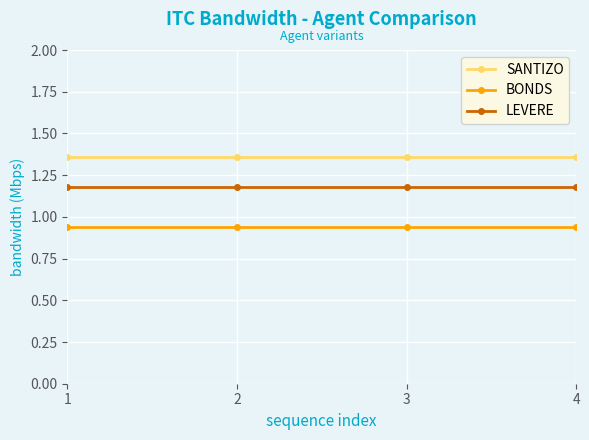

The SANTIZO series shows 0.6 at 1. True or false?

False